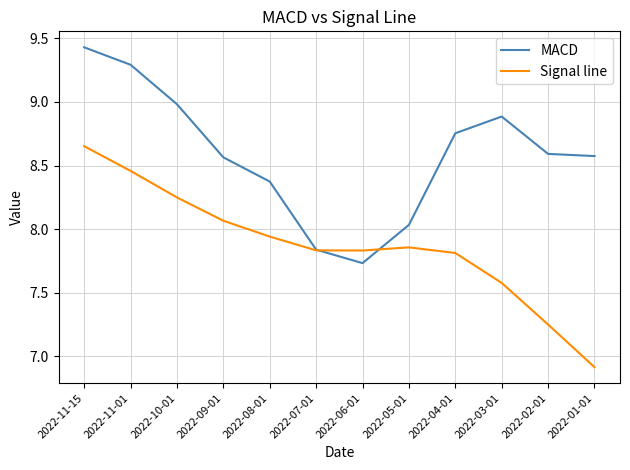

At which label does Signal line reach its minimum?

2022-01-01